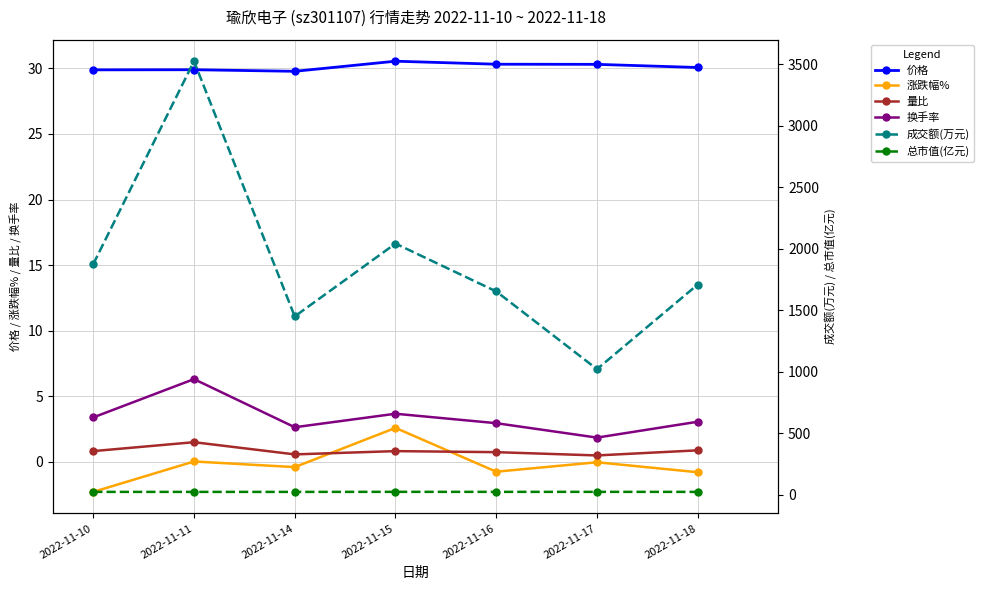

What is the total value across all series at 2022-11-14?

1503.5